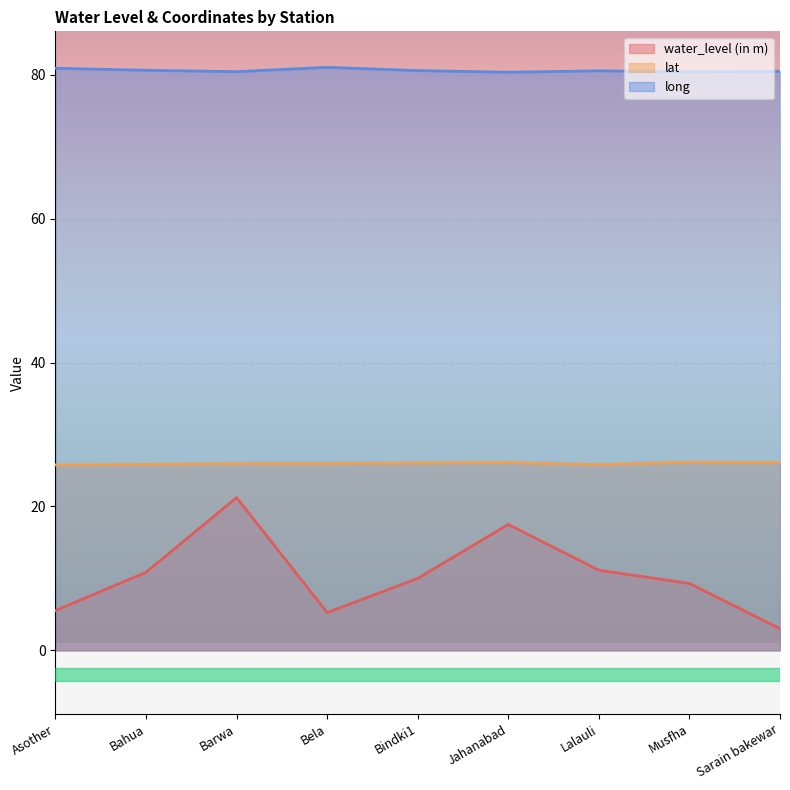

Rank the series at Asother from highest to lowest value.

long, lat, water_level (in m)